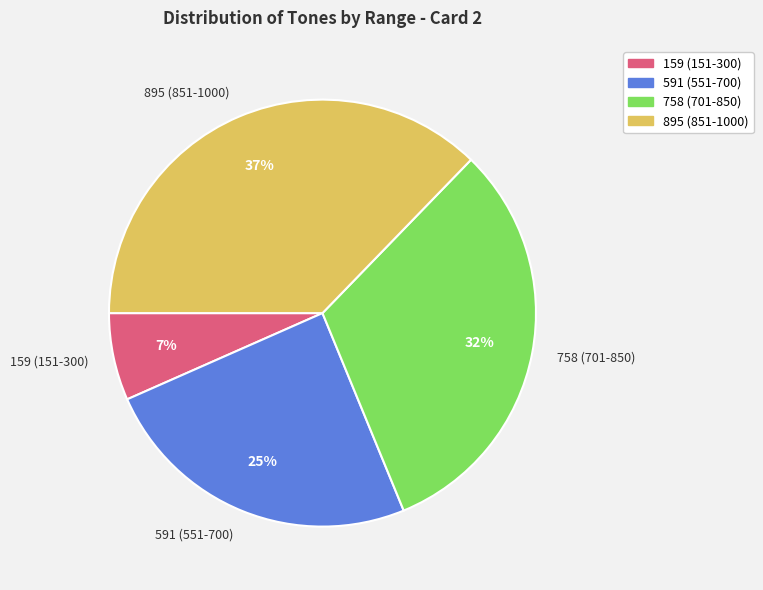

How many slices are in this pie chart?

4